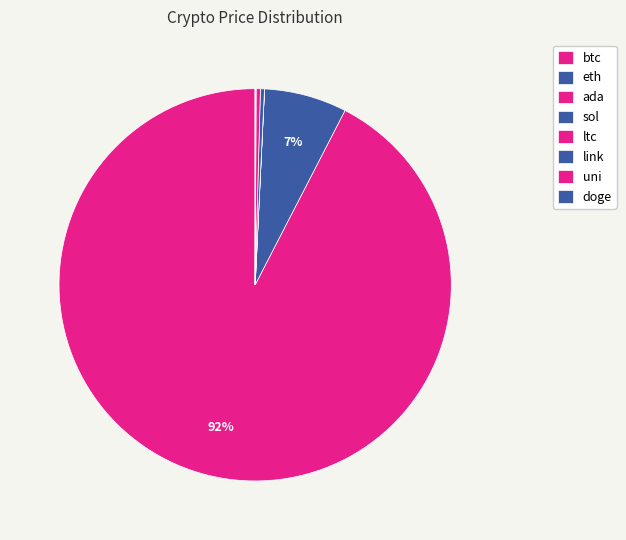

To the nearest percent, what is the average slice percentage?

12%